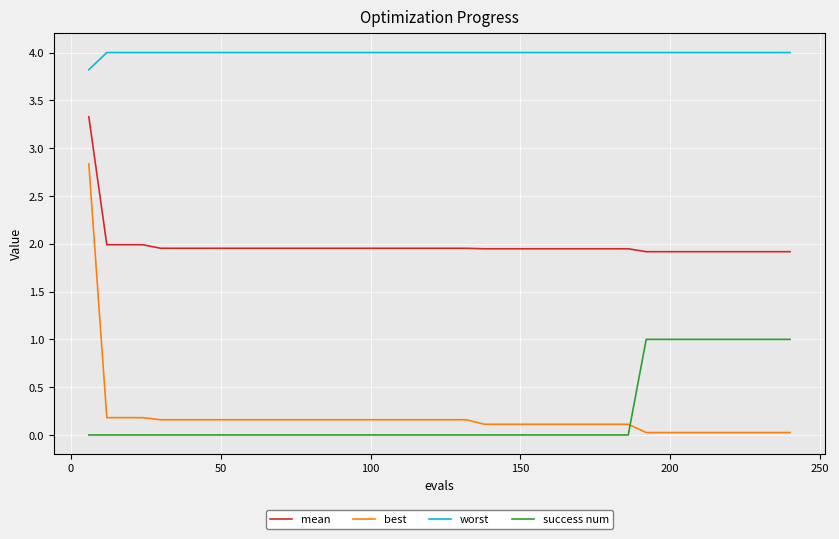

What is the lowest value of the worst series?

3.8